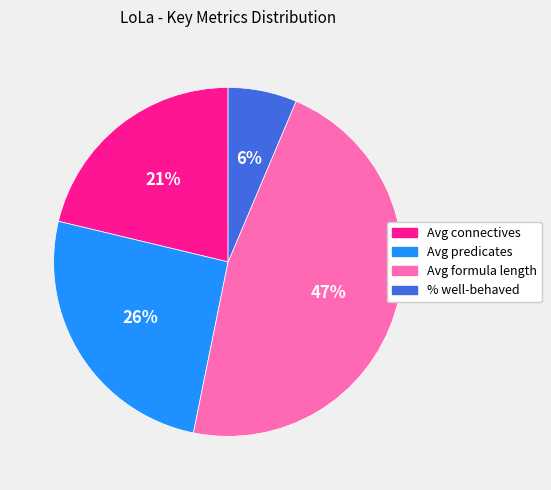

To the nearest percent, what is the combined percentage of Avg formula length and % well-behaved?

53%